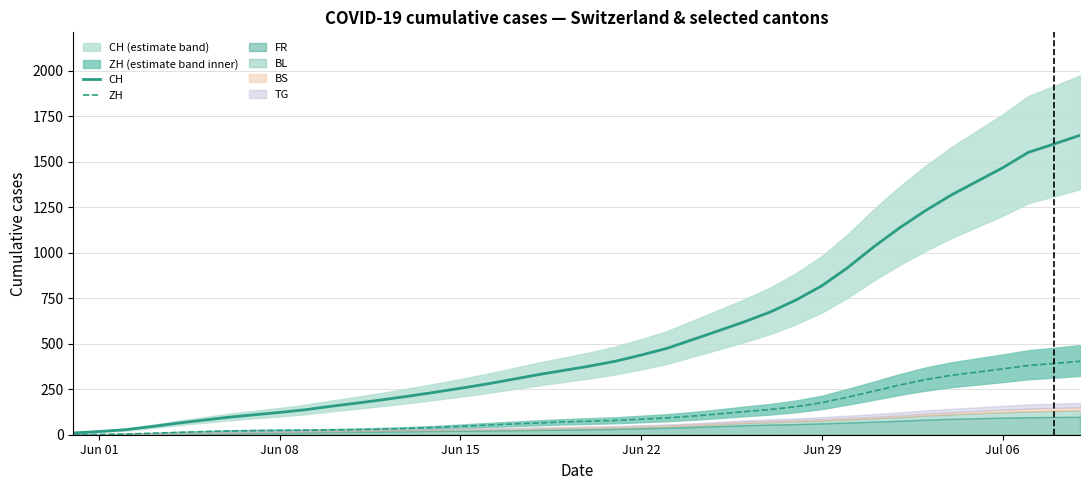

What is the maximum value for ZH?

403.7